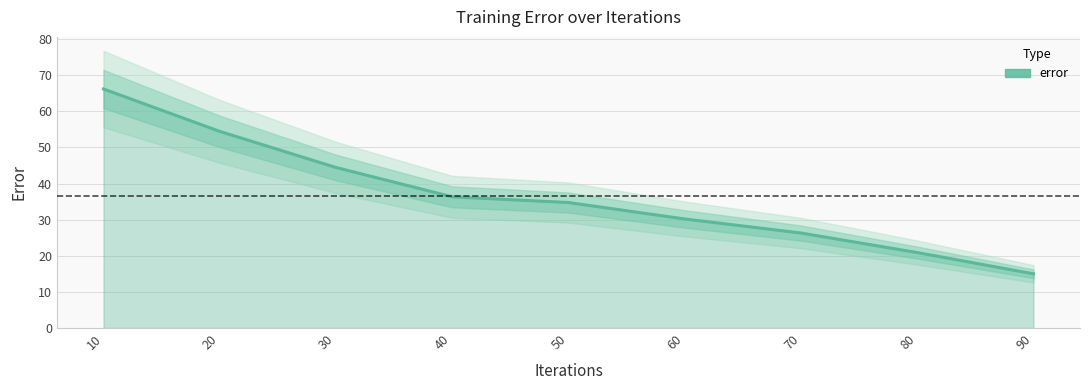

What is the sum of all values?

328.4